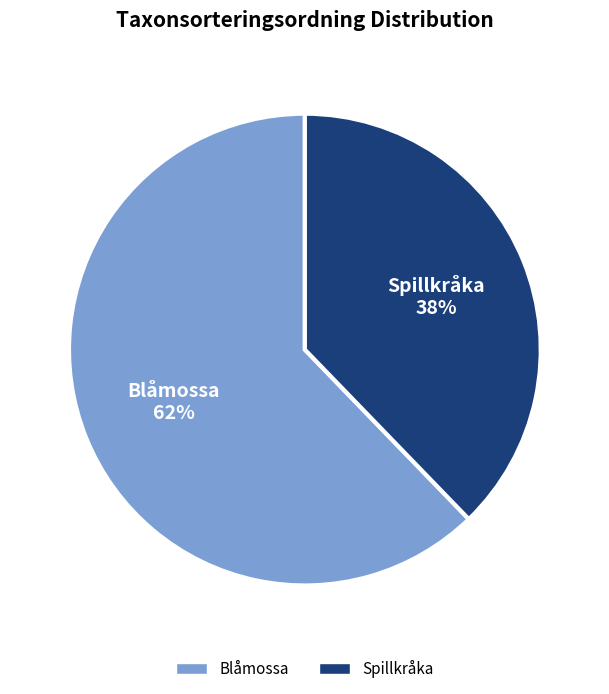

Rank the categories by value from highest to lowest.

Blåmossa, Spillkråka